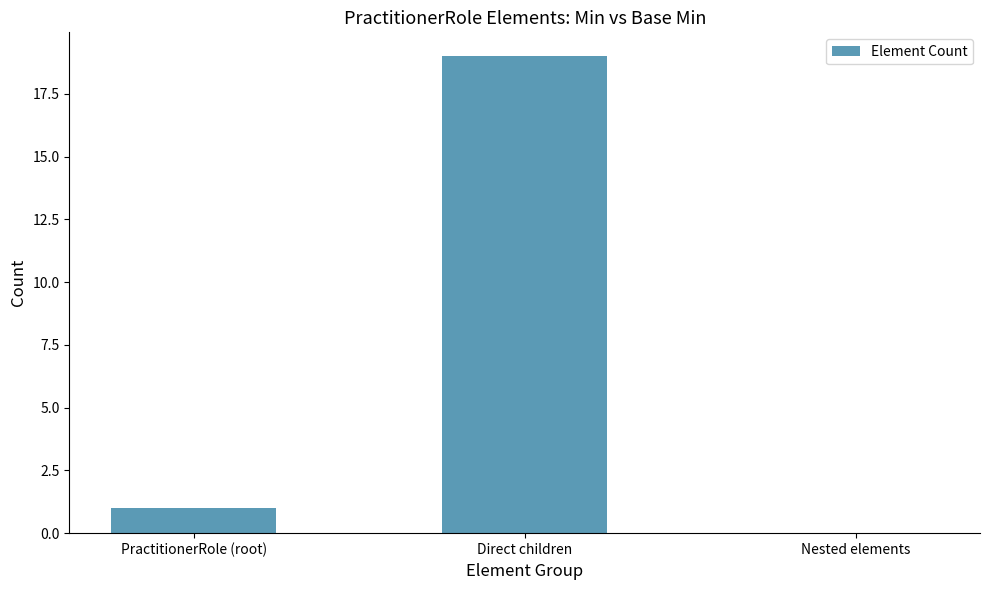

What is the maximum value shown in the chart?

19